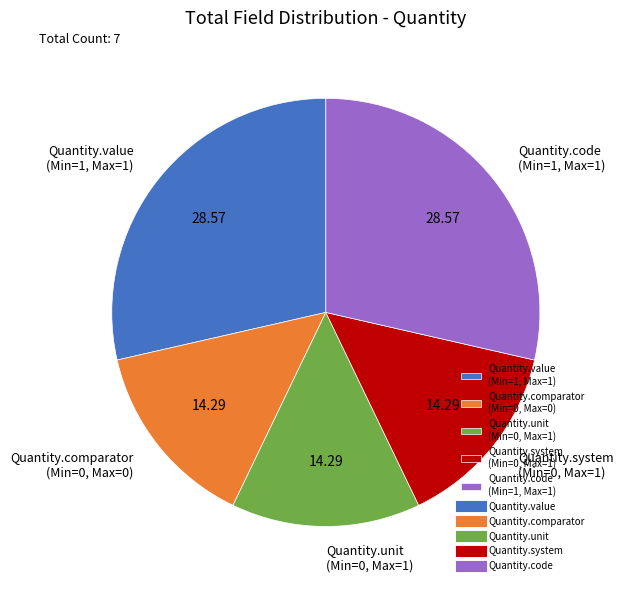

How many slices are in this pie chart?

5